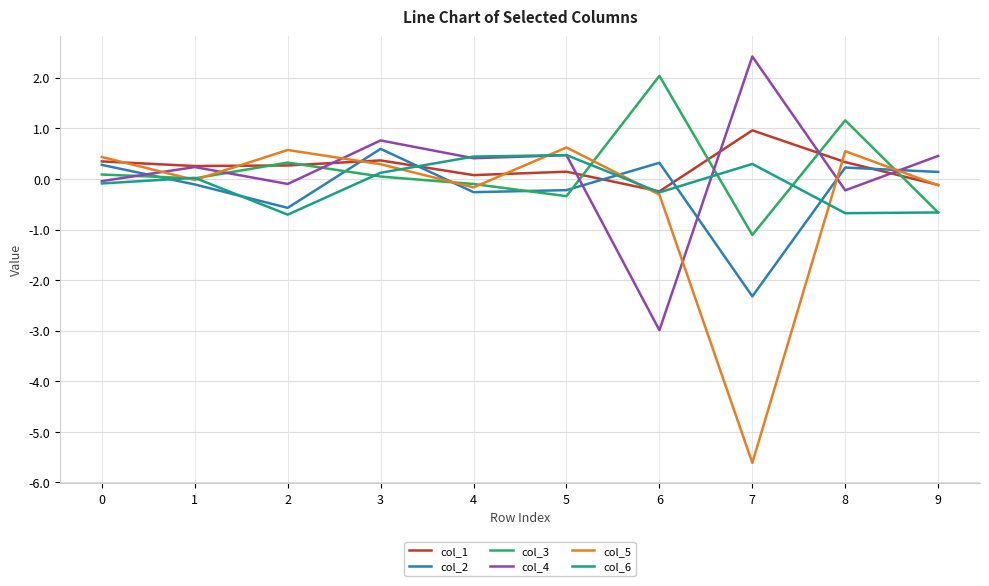

Where is the first local minimum for col_3?

1